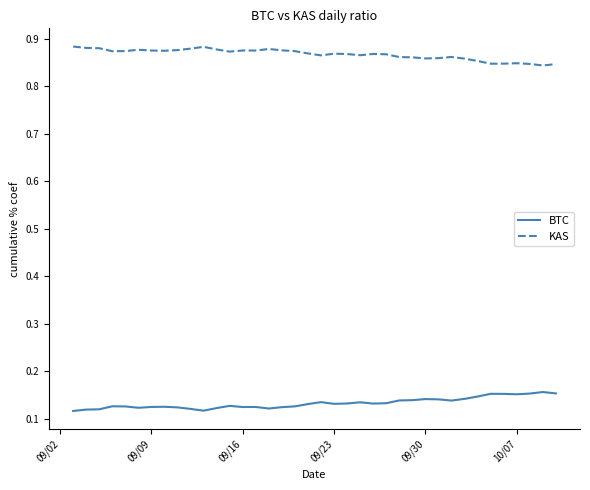

Which series has the largest total across all categories?

KAS